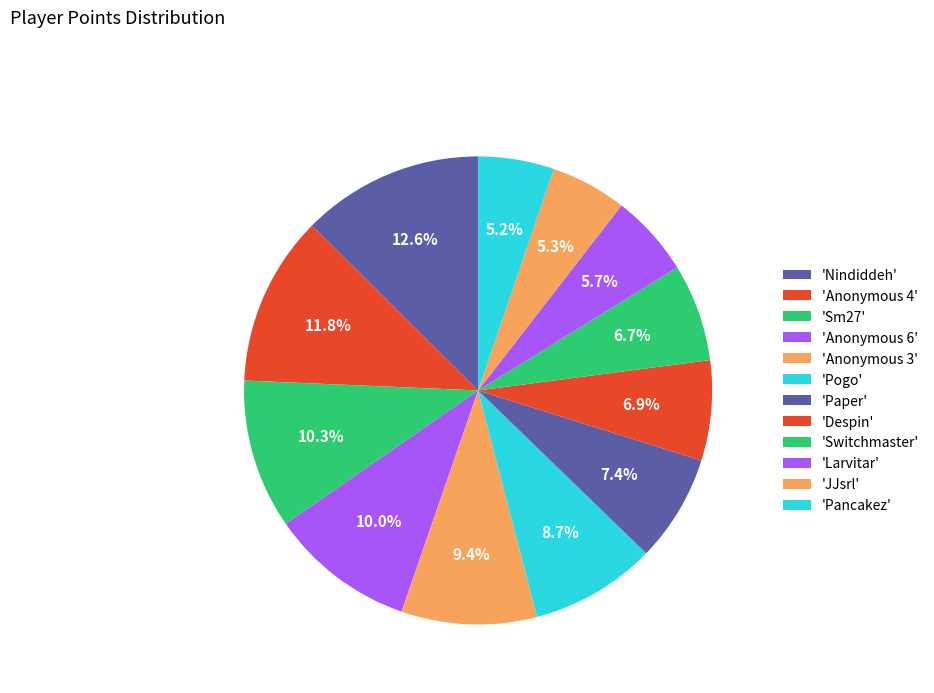

Count the number of slices in the pie.

12